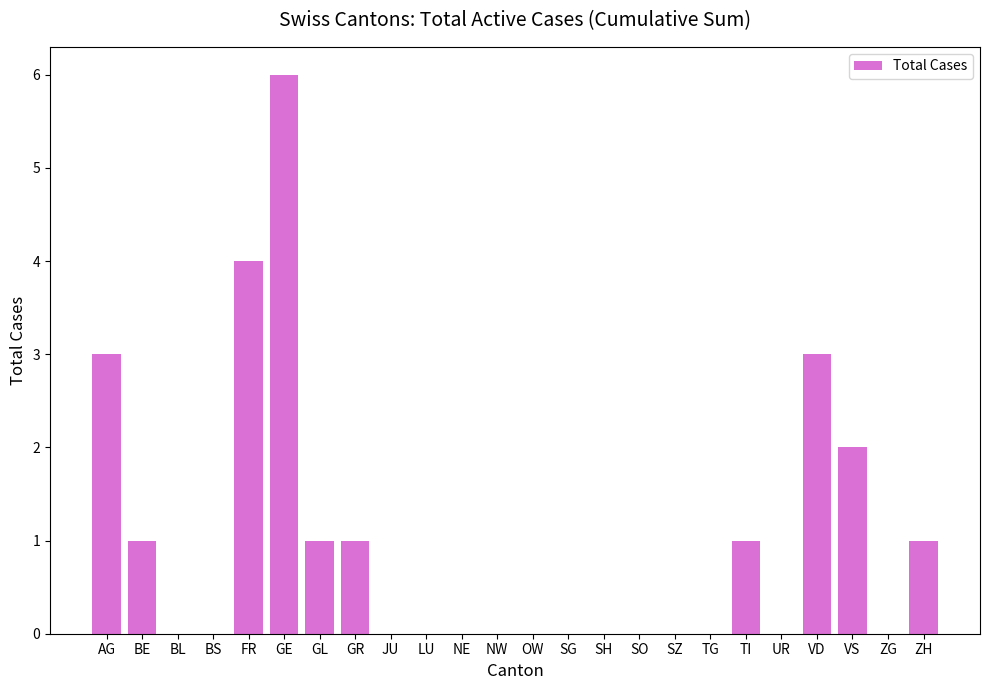

Are the bars horizontal?

No